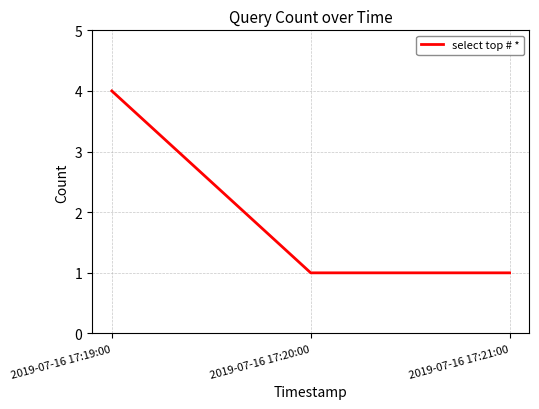

What position from the left is 2019-07-16 17:21:00?

3